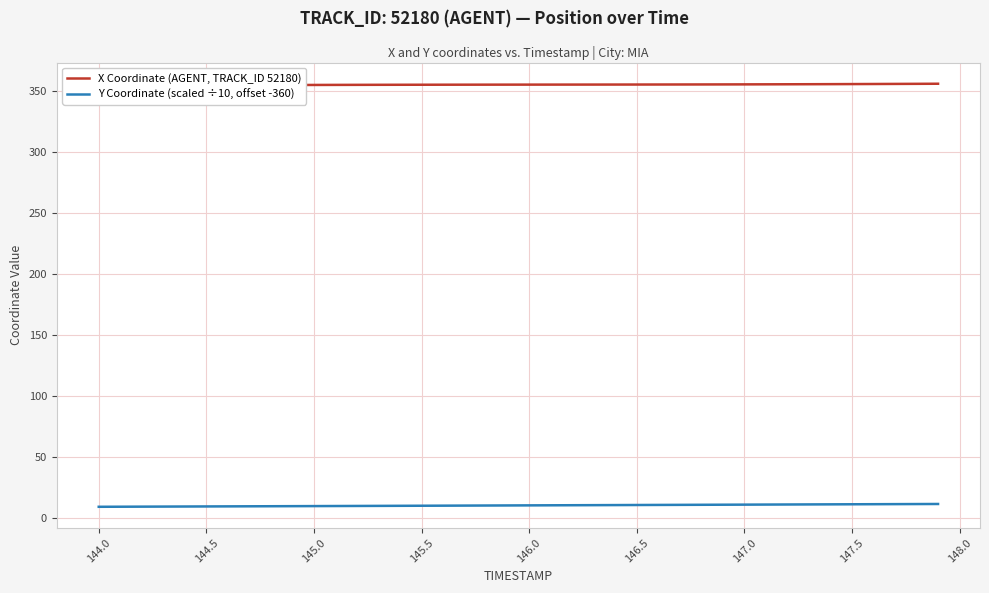

What is the maximum value for X Coordinate (AGENT, TRACK_ID 52180)?

356.1